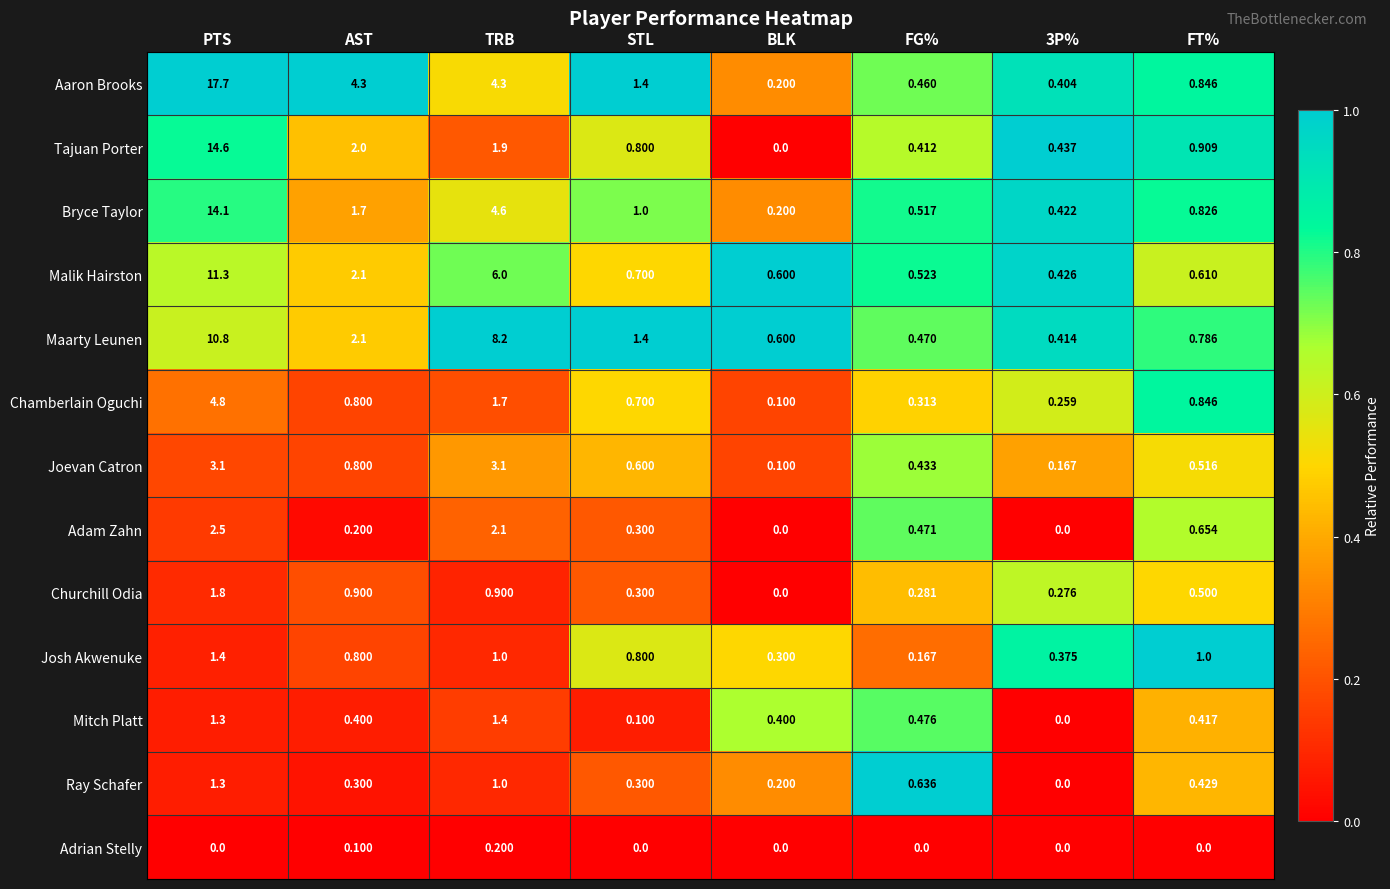

Which category has the lowest value in the Bryce Taylor series?

BLK